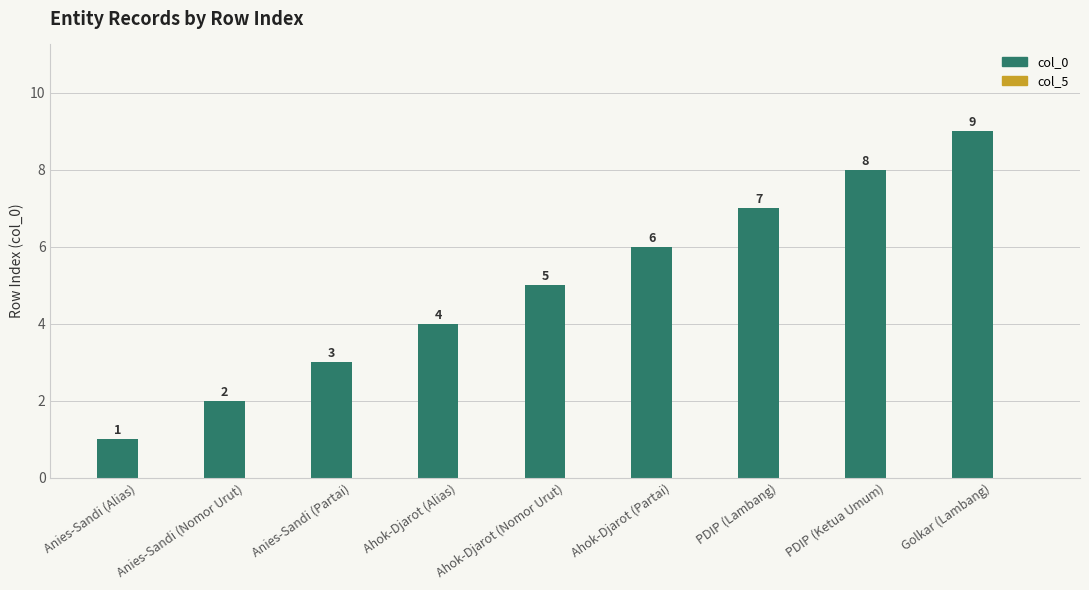

What position from the right is PDIP (Lambang)?

3